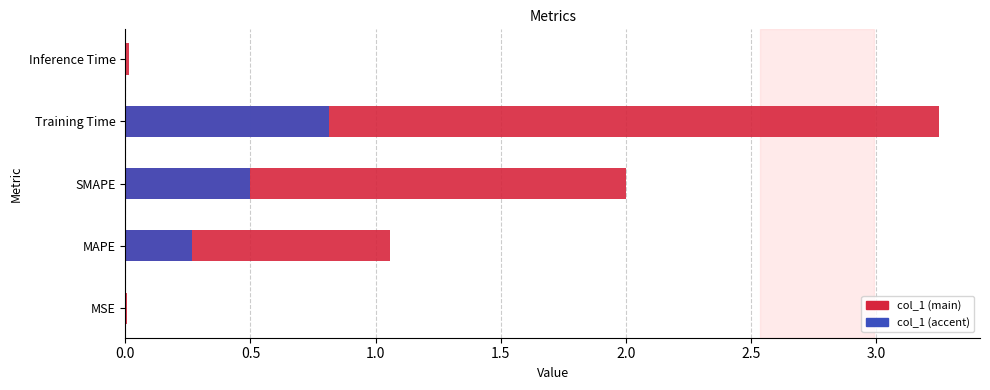

What is the sum of all values?

6.3